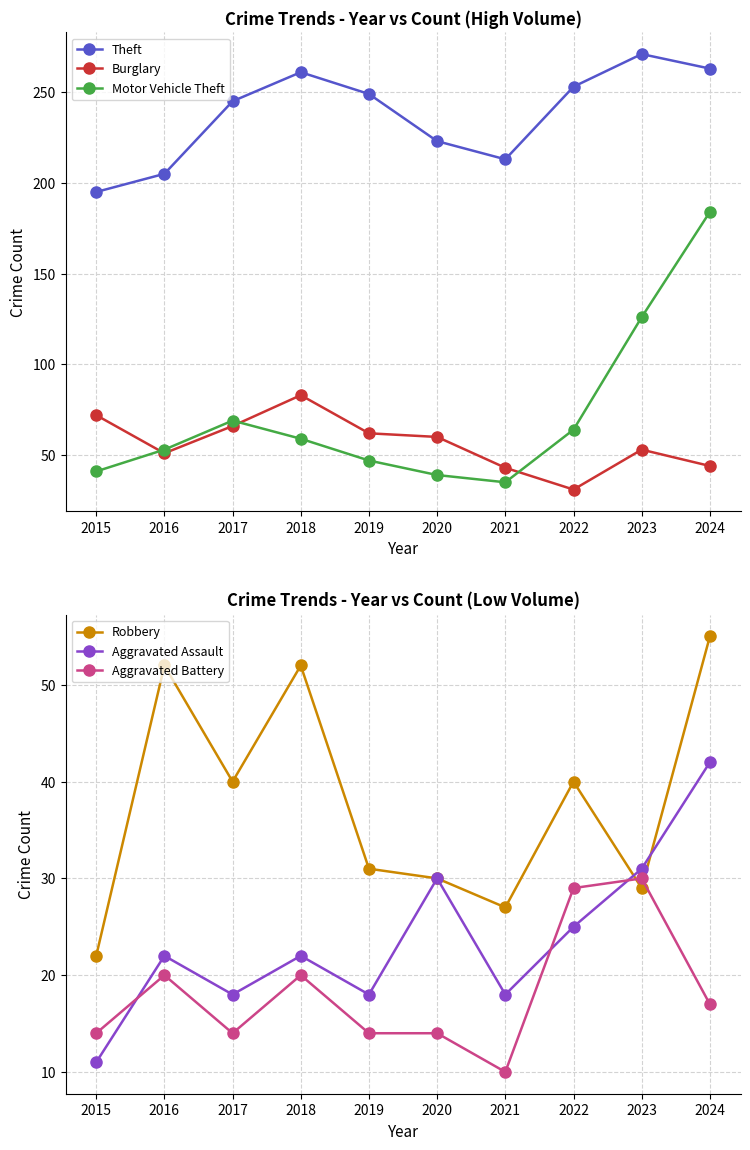

How many categories are shown in the chart?

10